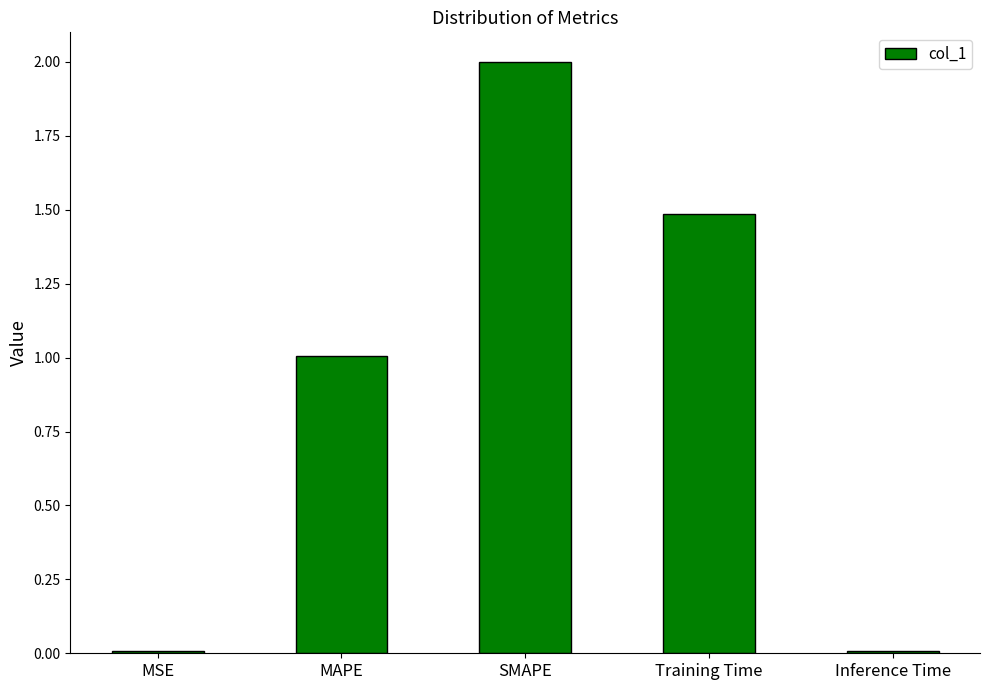

Read the value at Training Time.

1.5